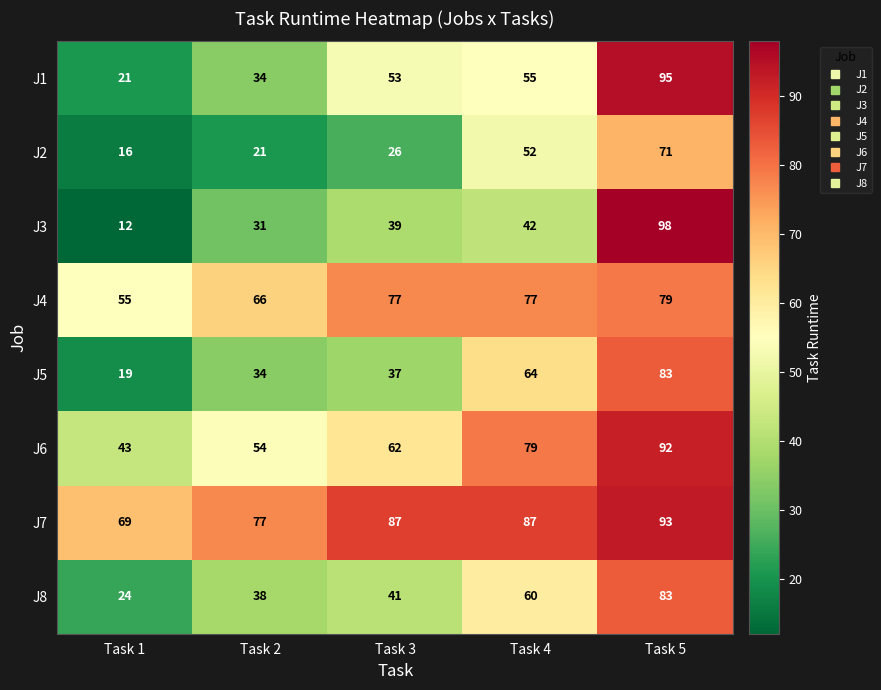

At which label does J6 reach its peak?

Task 5